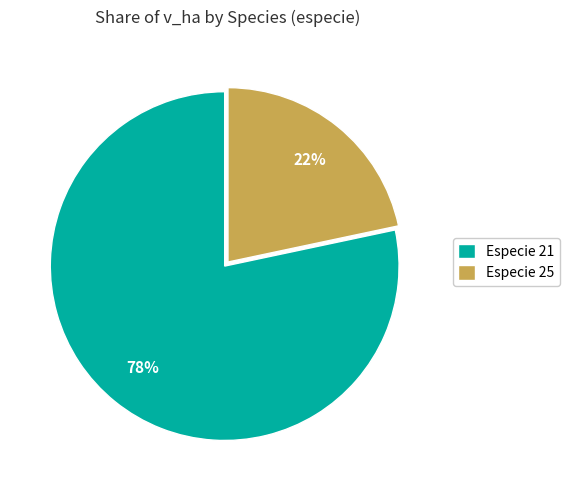

Is the sum of Especie 25 and Especie 21 greater than half?

Yes